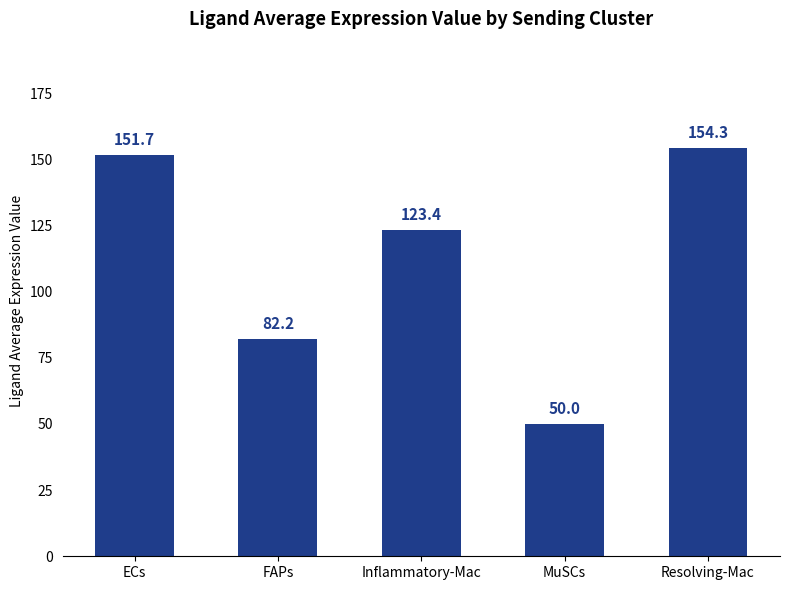

What is the sum of all values?

561.8